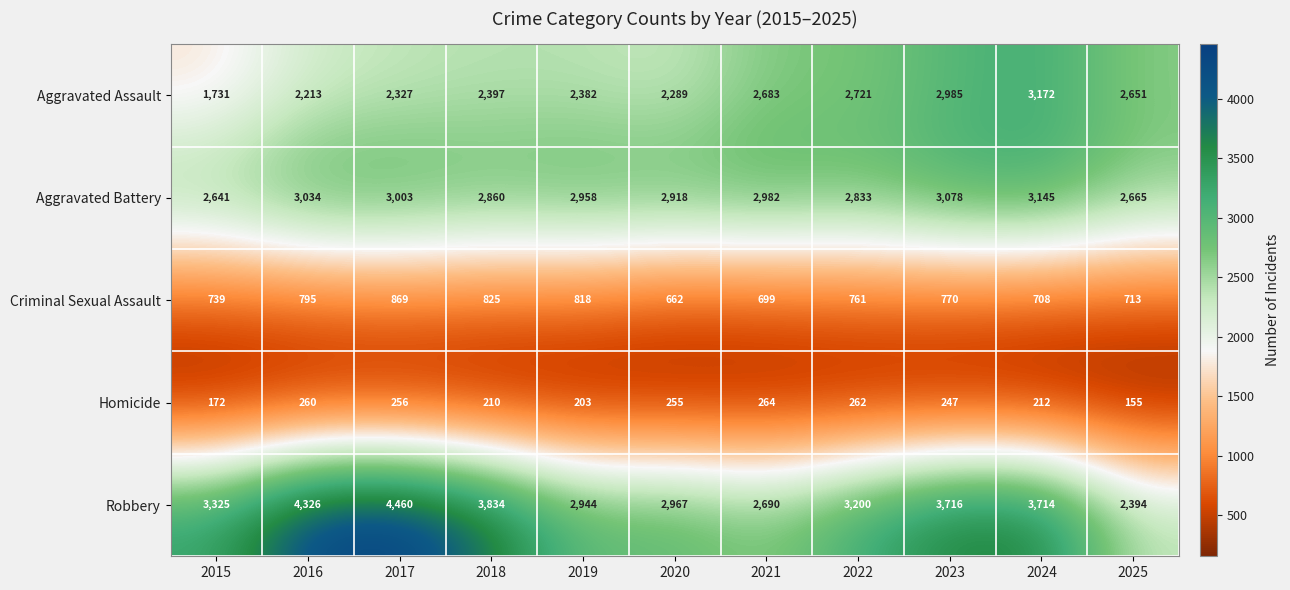

The value of Aggravated Assault at 2024 is 1512. True or false?

False